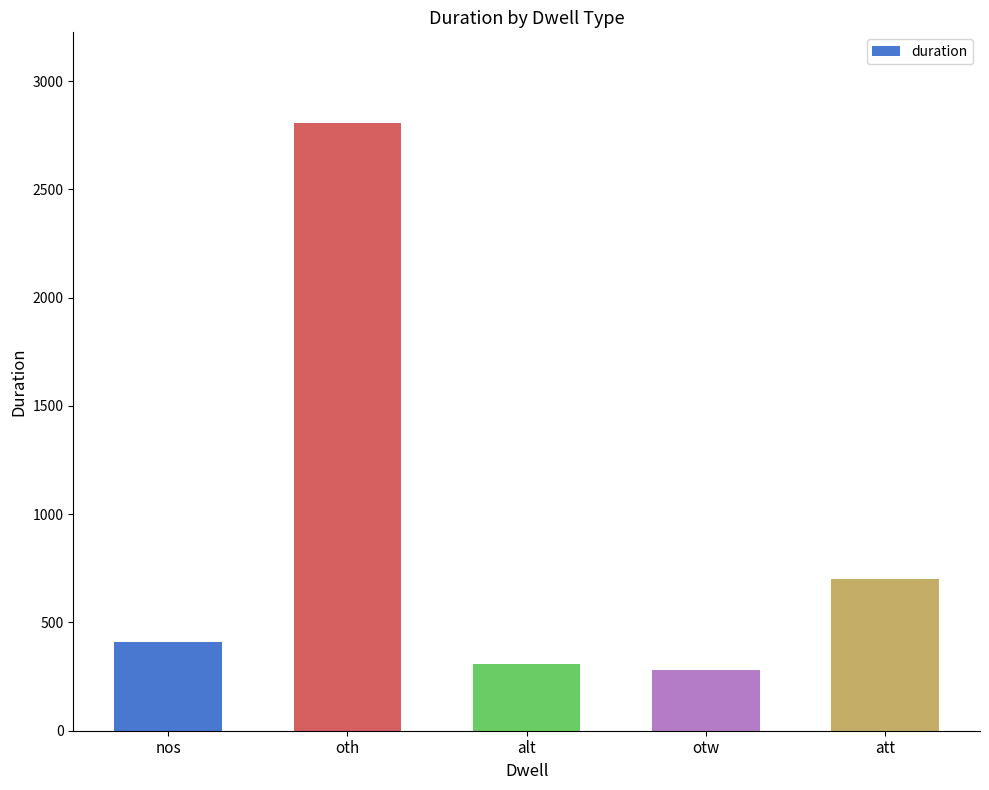

Which has a higher value, att or oth?

oth